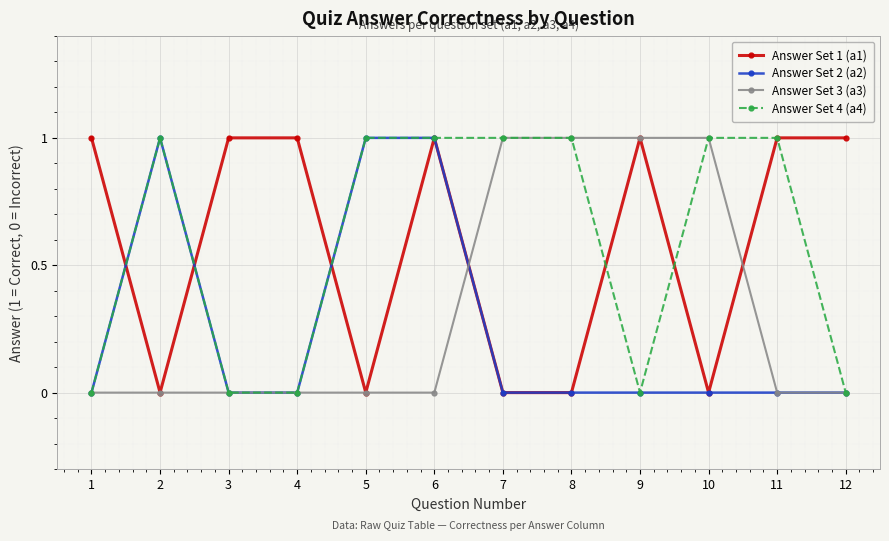

Where is the first local minimum for Answer Set 1 (a1)?

2